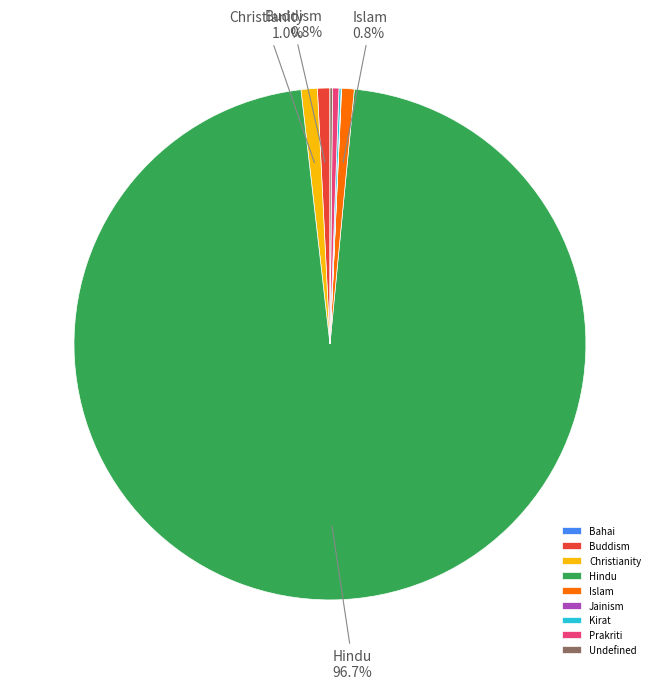

Which category accounts for the majority?

Hindu